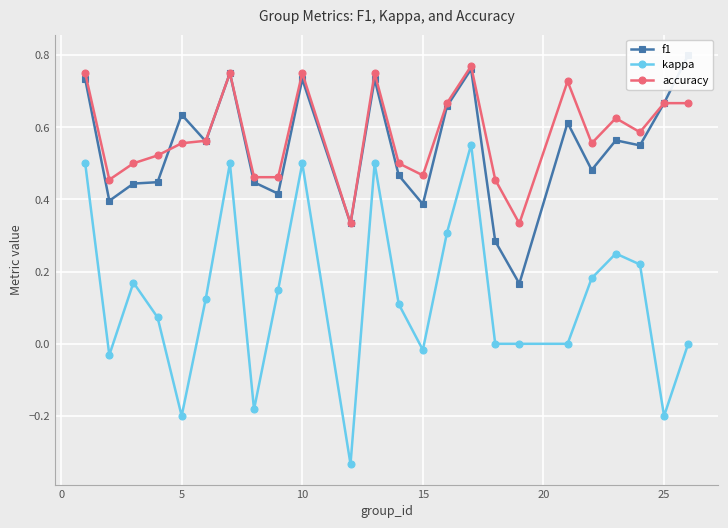

What is the average value of the f1 series?

0.5